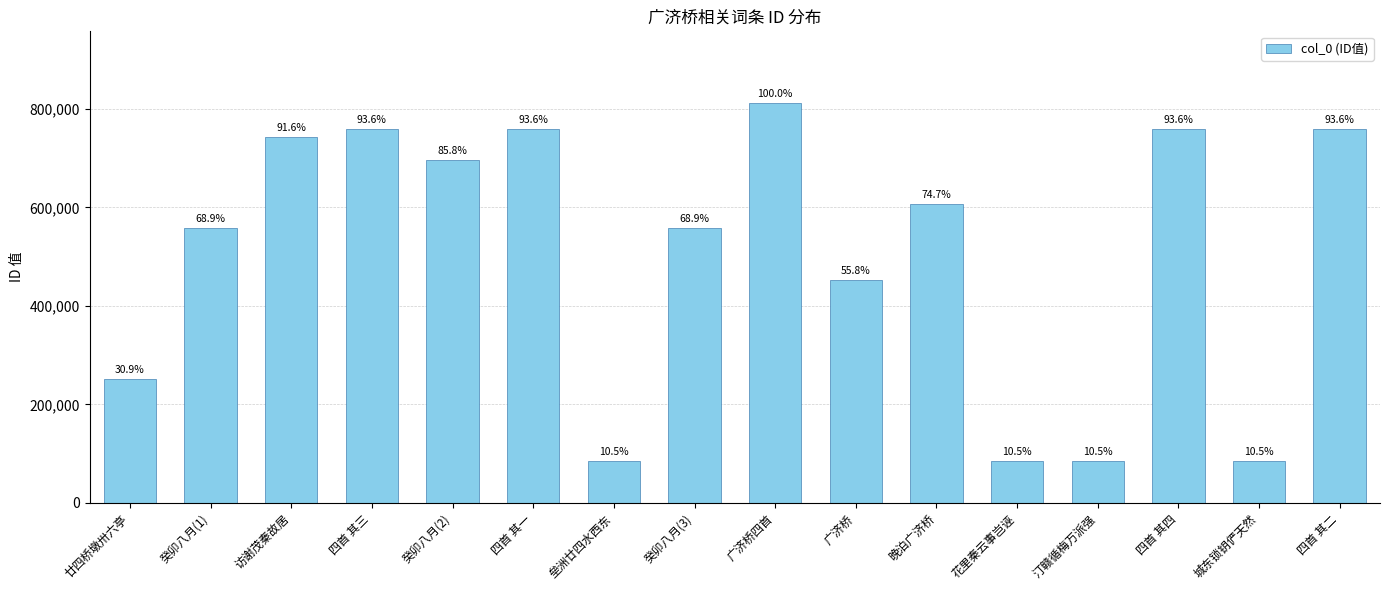

How many bars are there in total?

16